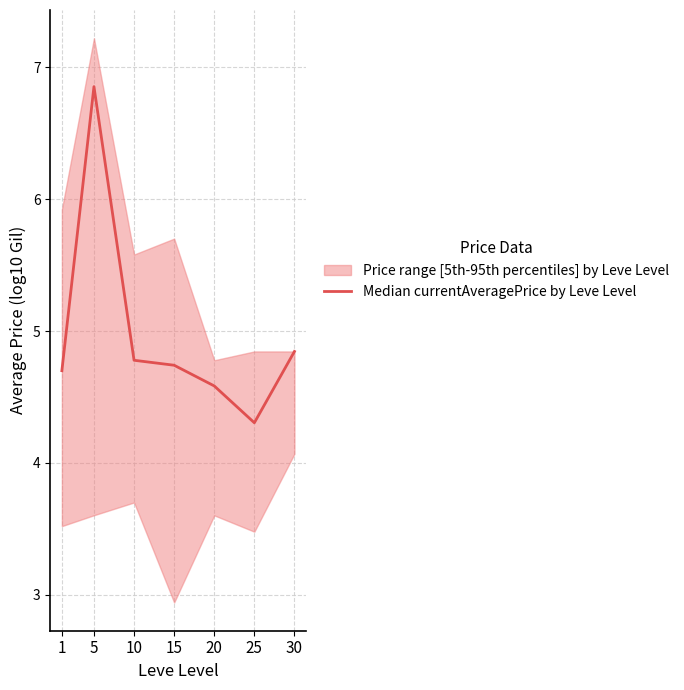

How many interior local peaks (higher than both neighbors) does the data have?

1